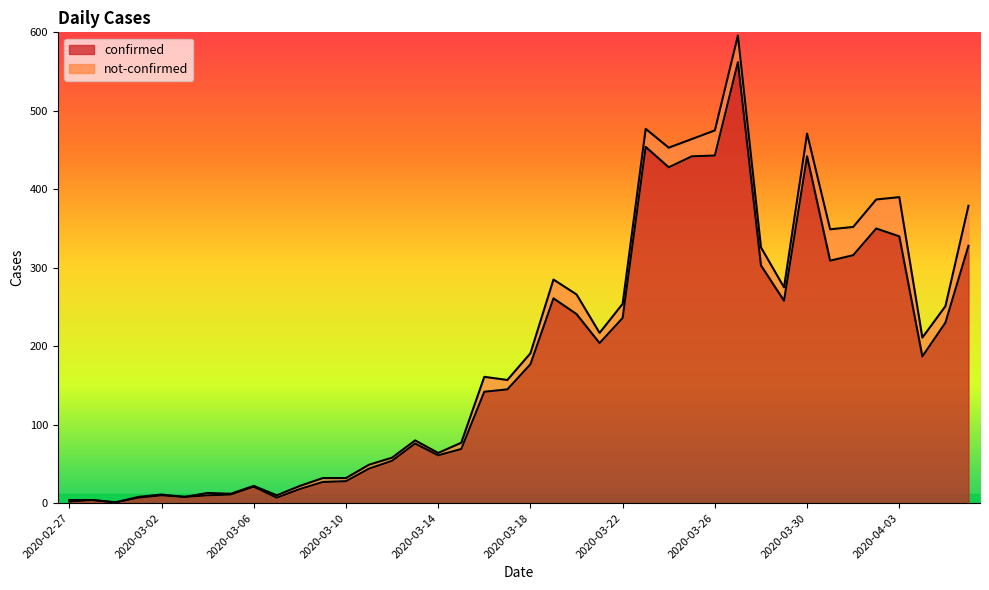

What is the maximum value shown in the chart?

562